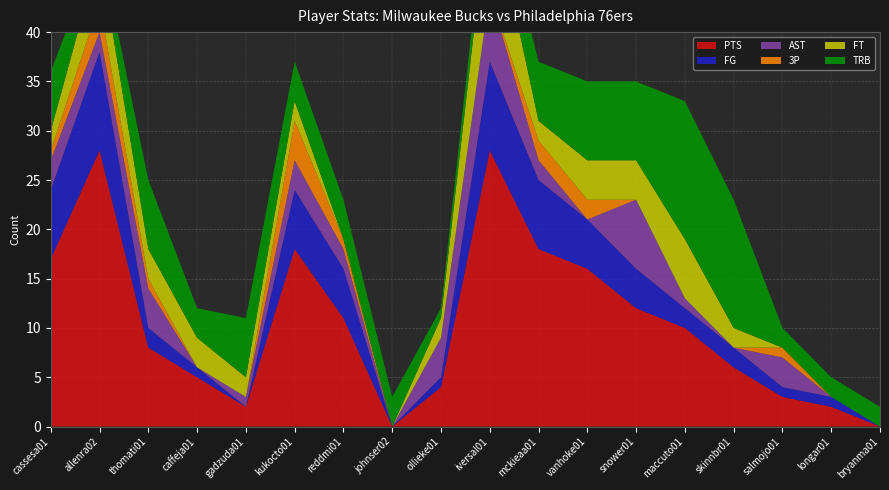

Reading left to right, list all the values displayed in this chart.

PTS: cassesa01=17	allenra02=28	thomati01=8	caffeja01=5	gadzuda01=2	kukocto01=18	reddmi01=11	johnser02=0	ollieke01=4	iversal01=28	mckieaa01=18	vanhoke01=16	snower01=12	maccuto01=10	skinnbr01=6	salmojo01=3	longar01=2	bryanma01=0
FG: cassesa01=7	allenra02=10	thomati01=2	caffeja01=1	gadzuda01=0	kukocto01=6	reddmi01=5	johnser02=0	ollieke01=1	iversal01=9	mckieaa01=7	vanhoke01=5	snower01=4	maccuto01=2	skinnbr01=2	salmojo01=1	longar01=1	bryanma01=0
AST: cassesa01=3	allenra02=2	thomati01=4	caffeja01=0	gadzuda01=1	kukocto01=3	reddmi01=2	johnser02=0	ollieke01=4	iversal01=7	mckieaa01=2	vanhoke01=0	snower01=7	maccuto01=1	skinnbr01=0	salmojo01=3	longar01=0	bryanma01=0
3P: cassesa01=1	allenra02=3	thomati01=1	caffeja01=0	gadzuda01=0	kukocto01=4	reddmi01=1	johnser02=0	ollieke01=0	iversal01=0	mckieaa01=2	vanhoke01=2	snower01=0	maccuto01=0	skinnbr01=0	salmojo01=1	longar01=0	bryanma01=0
FT: cassesa01=2	allenra02=5	thomati01=3	caffeja01=3	gadzuda01=2	kukocto01=2	reddmi01=0	johnser02=0	ollieke01=2	iversal01=10	mckieaa01=2	vanhoke01=4	snower01=4	maccuto01=6	skinnbr01=2	salmojo01=0	longar01=0	bryanma01=0
TRB: cassesa01=6	allenra02=1	thomati01=7	caffeja01=3	gadzuda01=6	kukocto01=4	reddmi01=4	johnser02=3	ollieke01=1	iversal01=3	mckieaa01=6	vanhoke01=8	snower01=8	maccuto01=14	skinnbr01=13	salmojo01=2	longar01=2	bryanma01=2